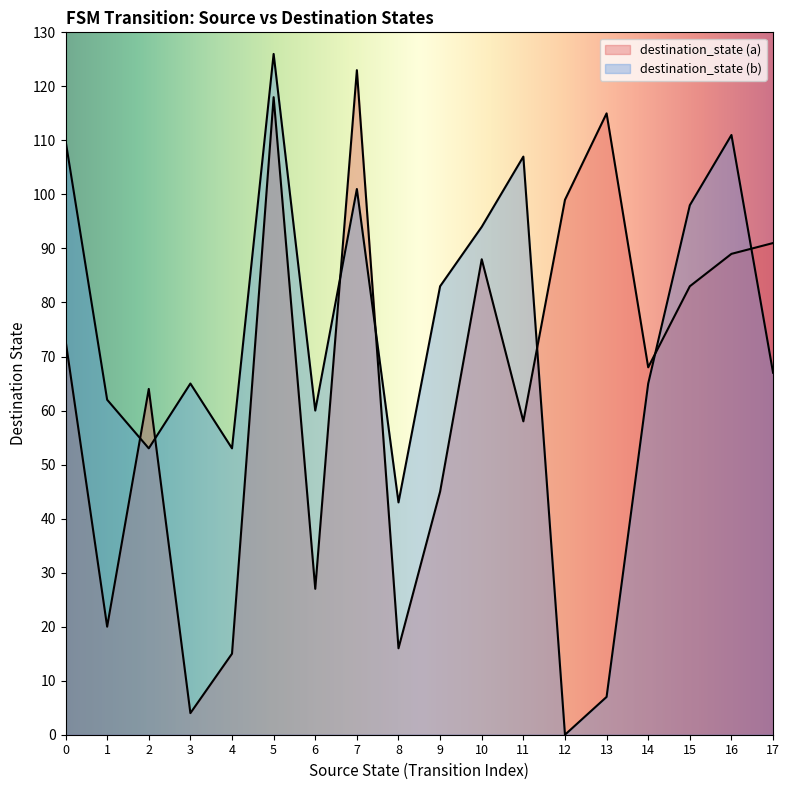

How many distinct data groups are displayed?

2